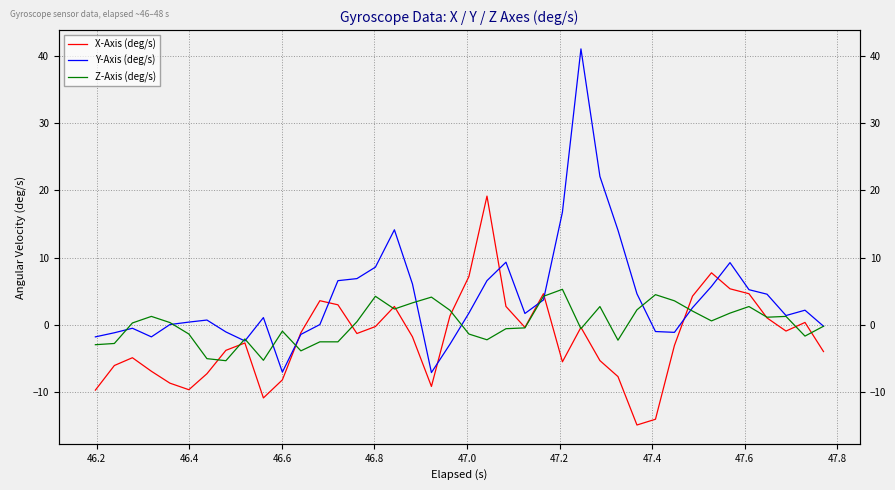

Reading right to left, what are all the values shown in this chart?

X-Axis (deg/s): -3.9	0.4	-0.9	1.1	4.7	5.4	7.8	4.3	-3.0	-14.0	-14.9	-7.7	-5.3	-0.3	-5.5	4.7	-0.3	2.8	19.2	7.2	1.4	-9.1	-1.7	2.8	-0.2	-1.3	3.0	3.6	-1.1	-8.1	-10.8	-2.7	-3.8	-7.2	-9.6	-8.6	-6.9	-4.9	-6.0	-9.7
Y-Axis (deg/s): -0.2	2.2	1.4	4.6	5.3	9.3	5.7	2.6	-1.1	-1.0	4.6	14.1	22.1	41.0	16.8	3.7	1.7	9.3	6.6	1.8	-2.9	-7.1	6.1	14.2	8.6	6.9	6.6	0.1	-1.4	-7.0	1.1	-2.4	-1.0	0.7	0.4	0.1	-1.8	-0.5	-1.1	-1.8
Z-Axis (deg/s): -0.2	-1.6	1.3	1.2	2.7	1.8	0.6	2.1	3.6	4.5	2.3	-2.3	2.7	-0.5	5.3	4.3	-0.4	-0.5	-2.2	-1.3	2.2	4.2	3.3	2.4	4.3	0.5	-2.5	-2.5	-3.8	-0.9	-5.2	-2.1	-5.3	-5.0	-1.3	0.4	1.3	0.3	-2.7	-2.9